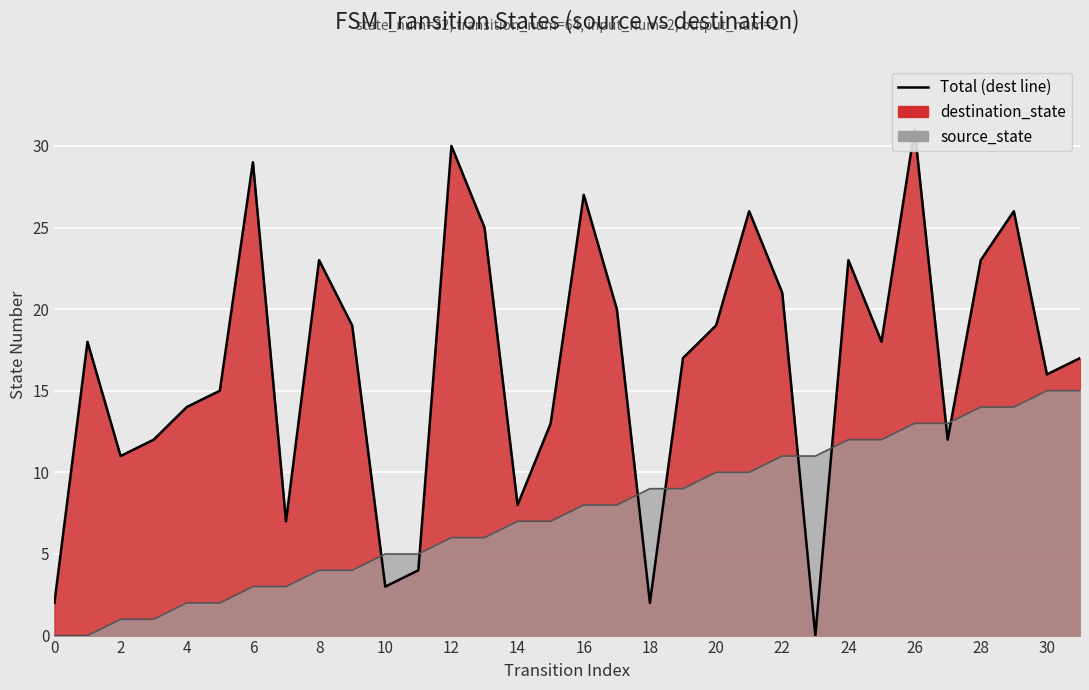

Does the chart display data point markers on the line(s)?

No